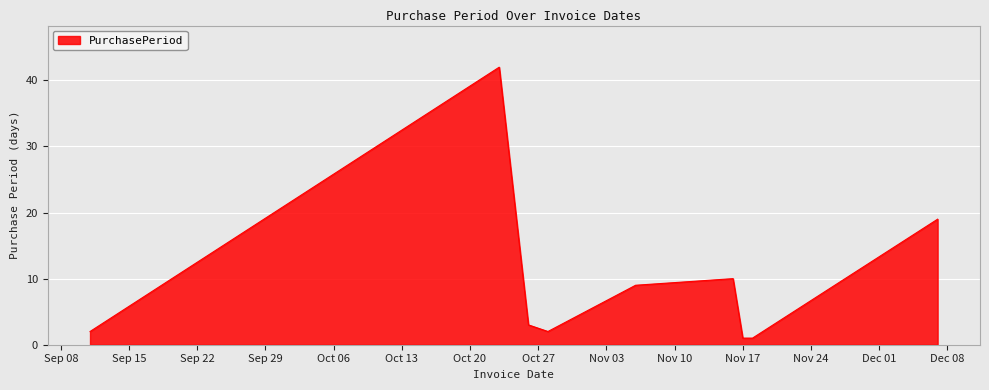

What is the difference between the maximum and minimum values?

41